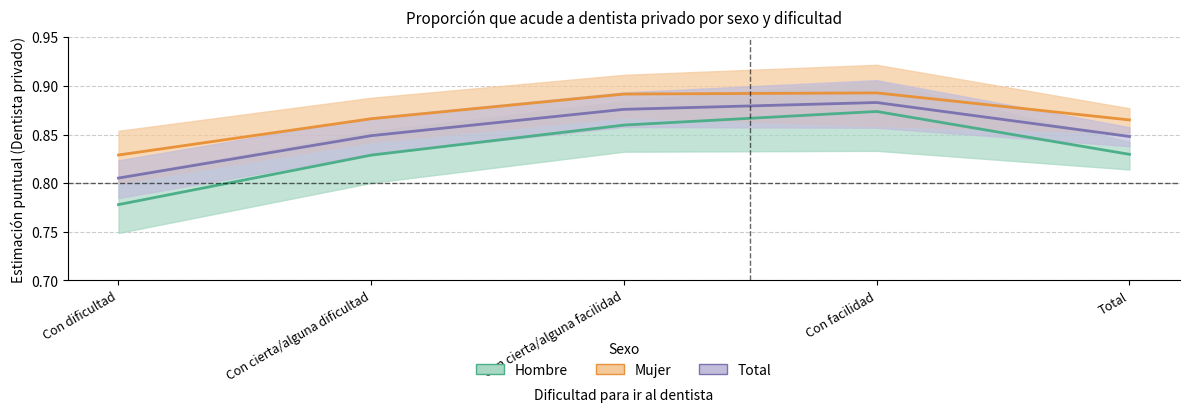

Reading left to right, transcribe all the data shown in this chart.

Hombre: 0.8	0.8	0.9	0.9	0.8
Mujer: 0.8	0.9	0.9	0.9	0.9
Total: 0.8	0.8	0.9	0.9	0.8